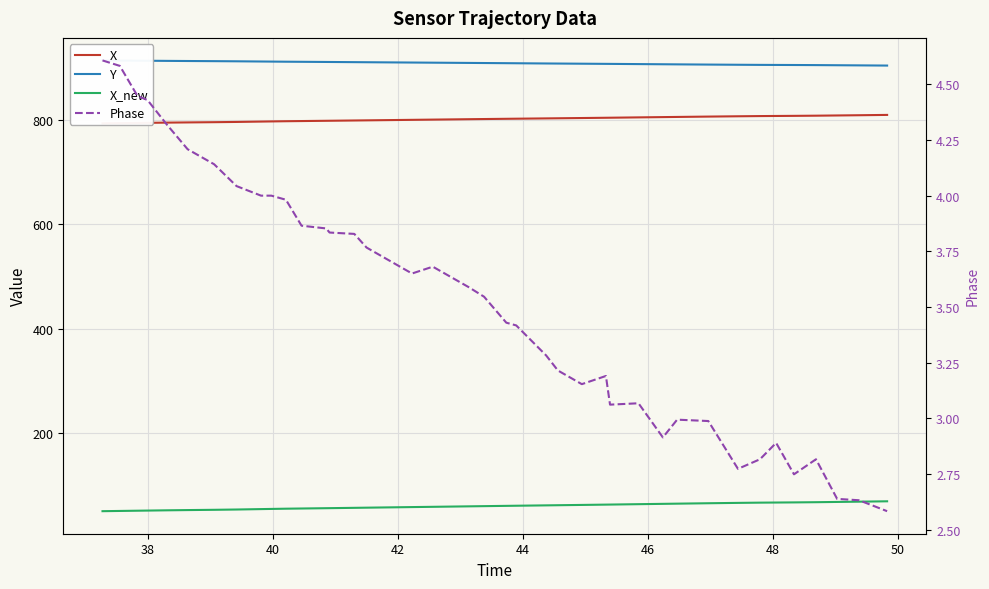

Which series has the largest total across all categories?

Y